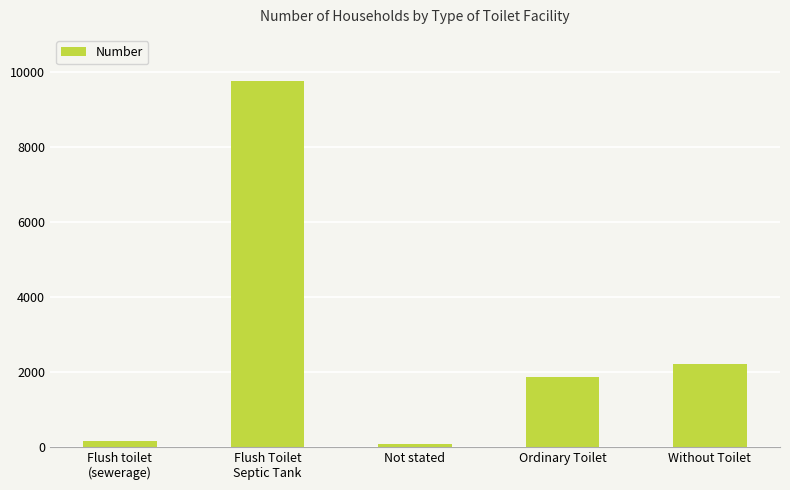

True or false: the data shows 1139 at Ordinary Toilet.

False